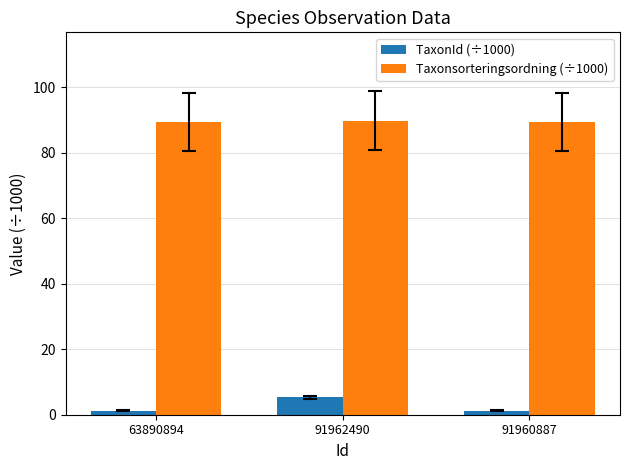

Which series has the largest range (max minus min)?

TaxonId (÷1000)